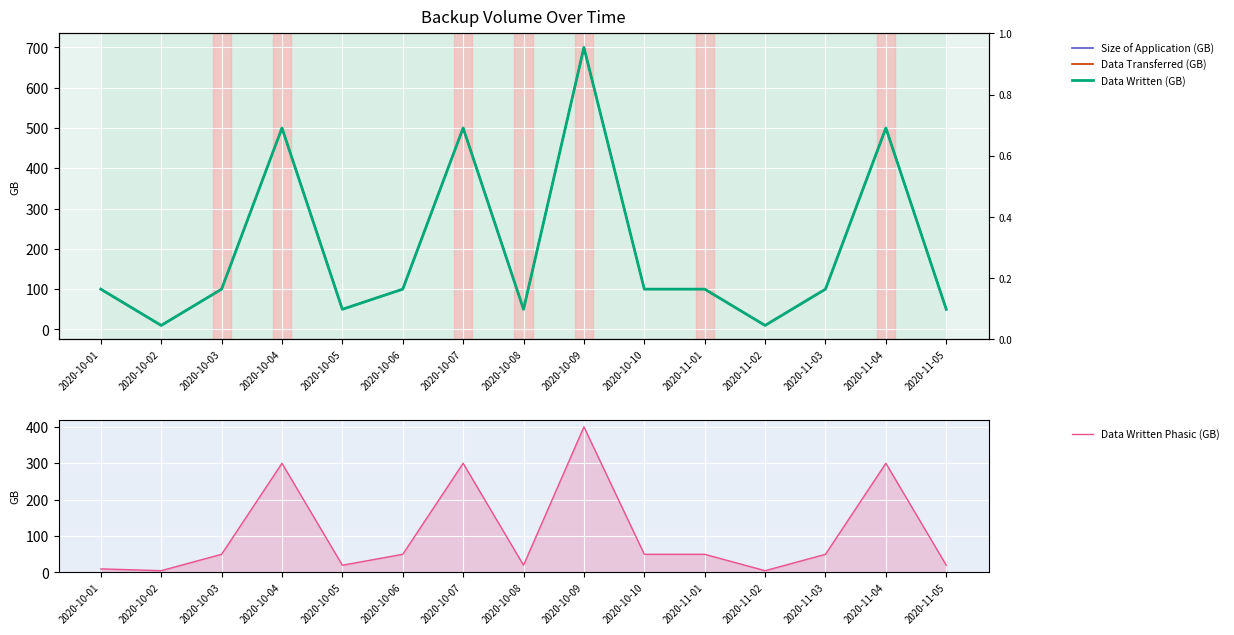

How many interior local peaks does the Data Transferred (GB) series have?

4